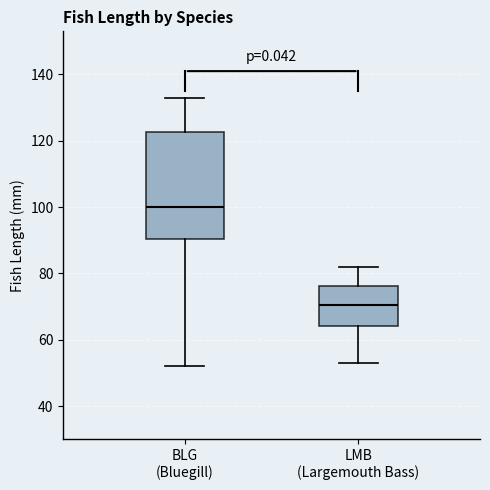

Where does the median line of the box for LMB (Largemouth Bass) sit on the y-axis? The values are not printed on the chart, so give them approximately, as read against the axis.

70